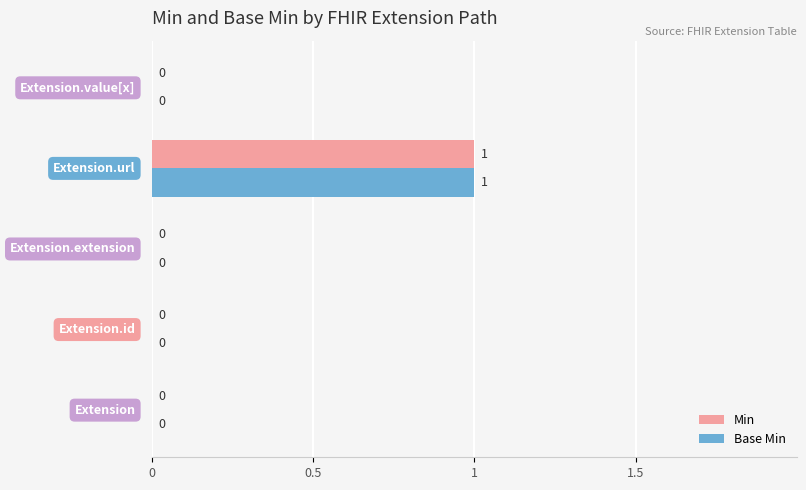

What is the maximum value shown in the chart?

1